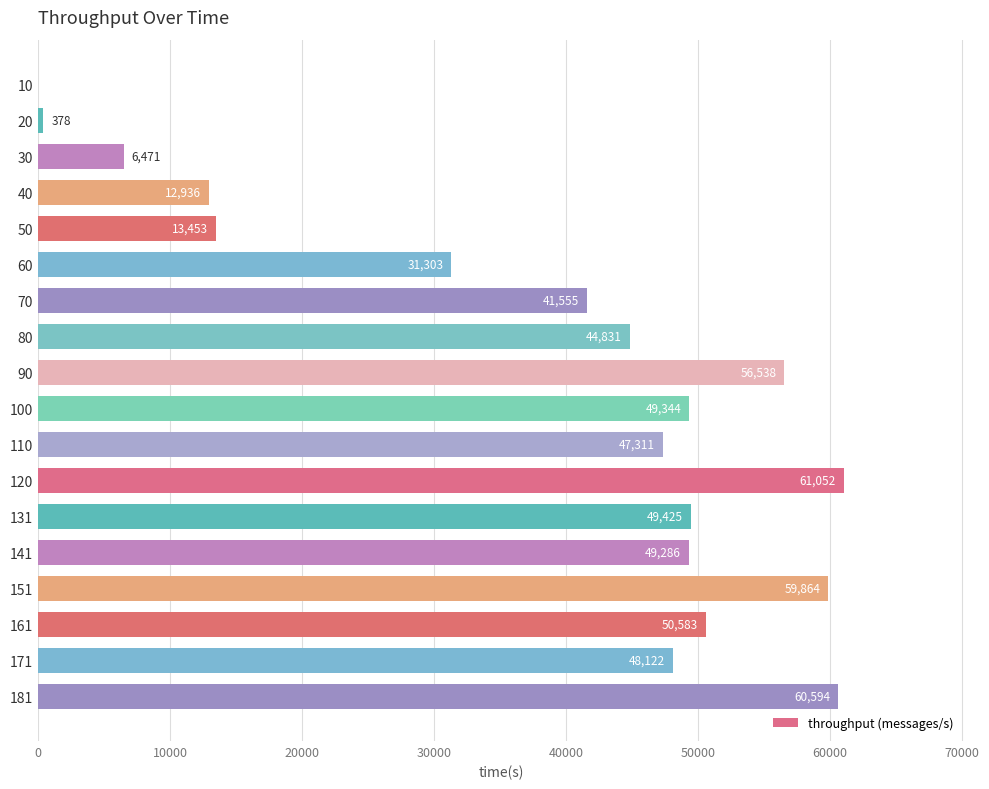

Is it true that the value at 90 is 37009?

False